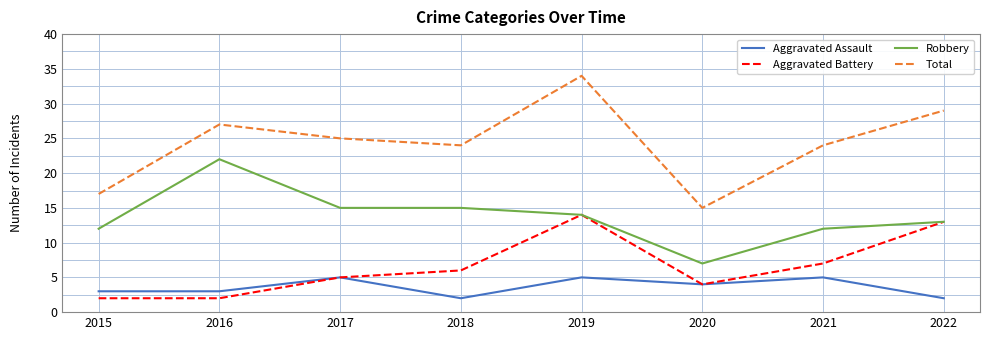

Where is the first local maximum for Aggravated Assault?

2017